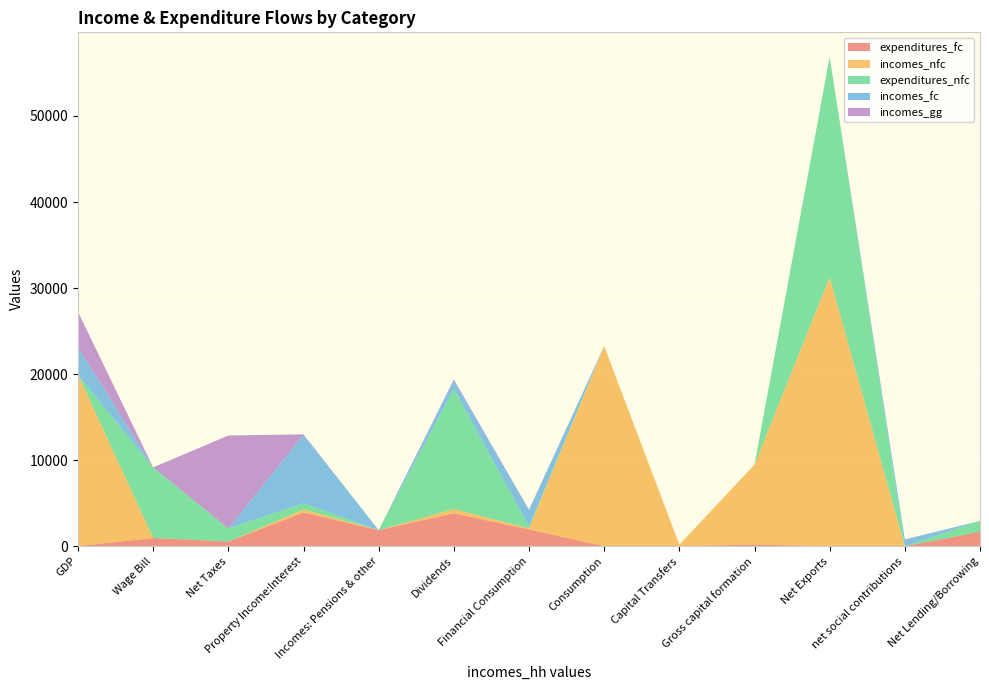

Reading left to right, what are all the values shown in this chart?

expenditures_fc: GDP=0	Wage Bill=951	Net Taxes=536	Property Income:Interest=3919	Incomes: Pensions & other=1856	Dividends=3826	Financial Consumption=1939	Consumption=0	Capital Transfers=0	Gross capital formation=176	Net Exports=0	net social contributions=0	Net Lending/Borrowing=1674
incomes_nfc: GDP=19923	Wage Bill=0	Net Taxes=0	Property Income:Interest=349	Incomes: Pensions & other=0	Dividends=484	Financial Consumption=132	Consumption=23258	Capital Transfers=175	Gross capital formation=9301	Net Exports=31253	net social contributions=0	Net Lending/Borrowing=0
expenditures_nfc: GDP=0	Wage Bill=8206	Net Taxes=1519	Property Income:Interest=716	Incomes: Pensions & other=0	Dividends=13977	Financial Consumption=207	Consumption=0	Capital Transfers=0	Gross capital formation=0	Net Exports=25628	net social contributions=0	Net Lending/Borrowing=1262
incomes_fc: GDP=3210	Wage Bill=0	Net Taxes=0	Property Income:Interest=7971	Incomes: Pensions & other=0	Dividends=994	Financial Consumption=1918	Consumption=0	Capital Transfers=0	Gross capital formation=0	Net Exports=0	net social contributions=781	Net Lending/Borrowing=0
incomes_gg: GDP=4092	Wage Bill=0	Net Taxes=10806	Property Income:Interest=40	Incomes: Pensions & other=0	Dividends=110	Financial Consumption=42	Consumption=0	Capital Transfers=0	Gross capital formation=0	Net Exports=0	net social contributions=0	Net Lending/Borrowing=0